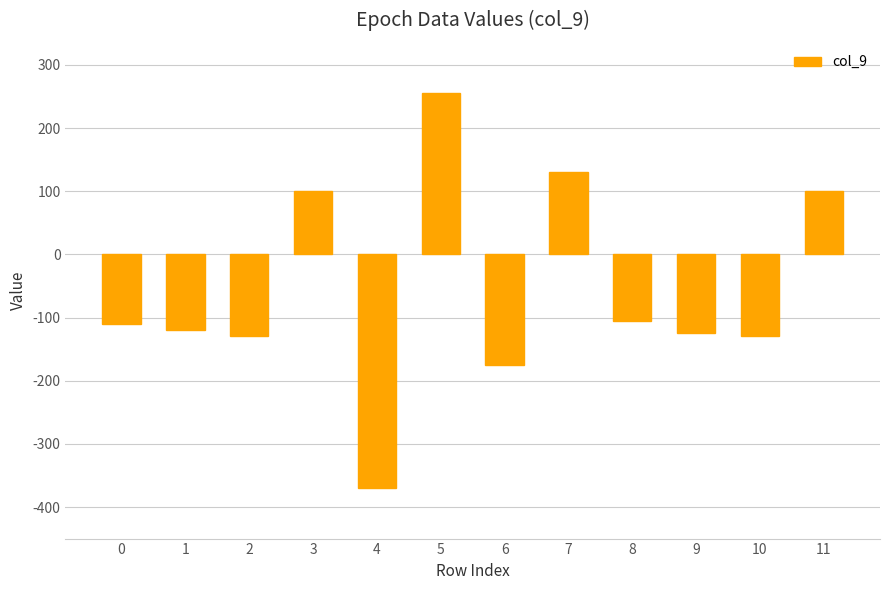

What is the average value?

-57